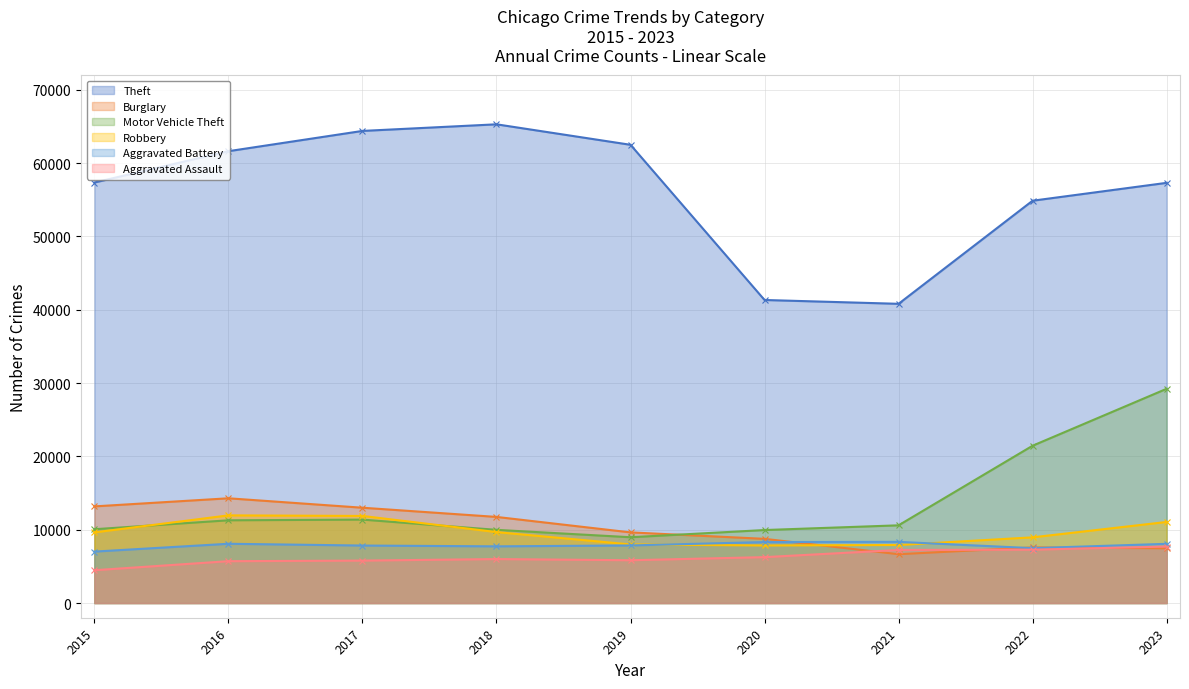

The Aggravated Assault series shows 7280 at 2022. True or false?

True